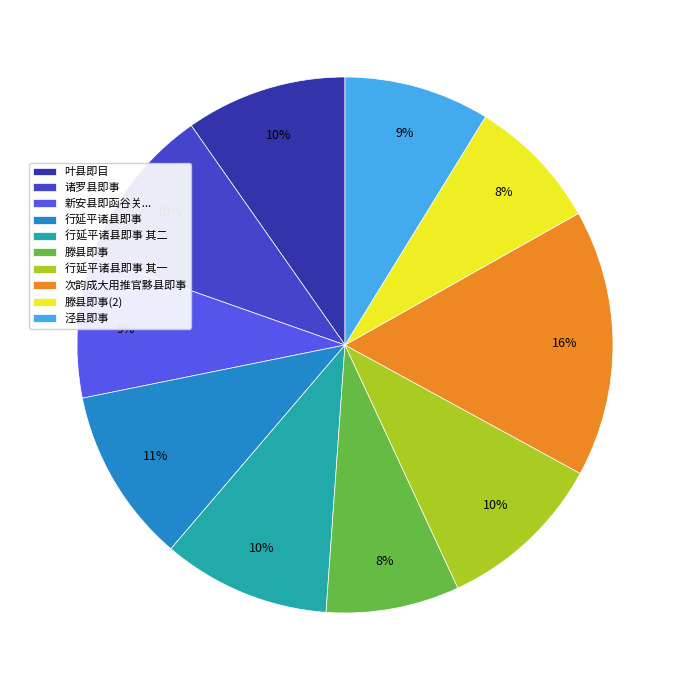

What percentage is the 泾县即事 slice, to the nearest percent?

9%